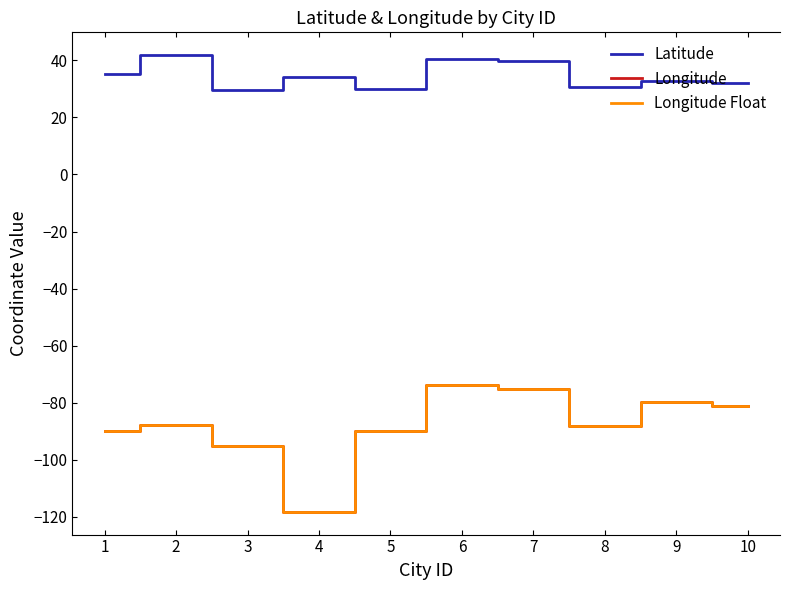

Does the chart display data point markers on the line(s)?

No